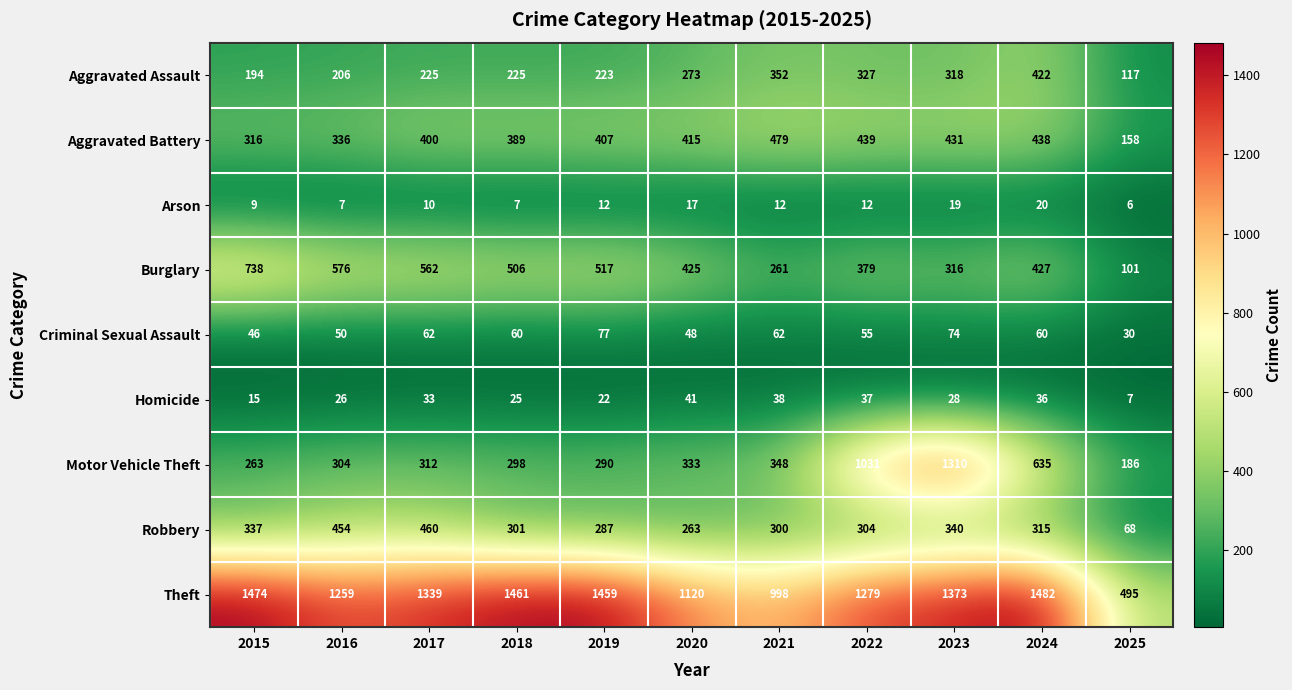

Where does the Criminal Sexual Assault series first go above 60?

2017